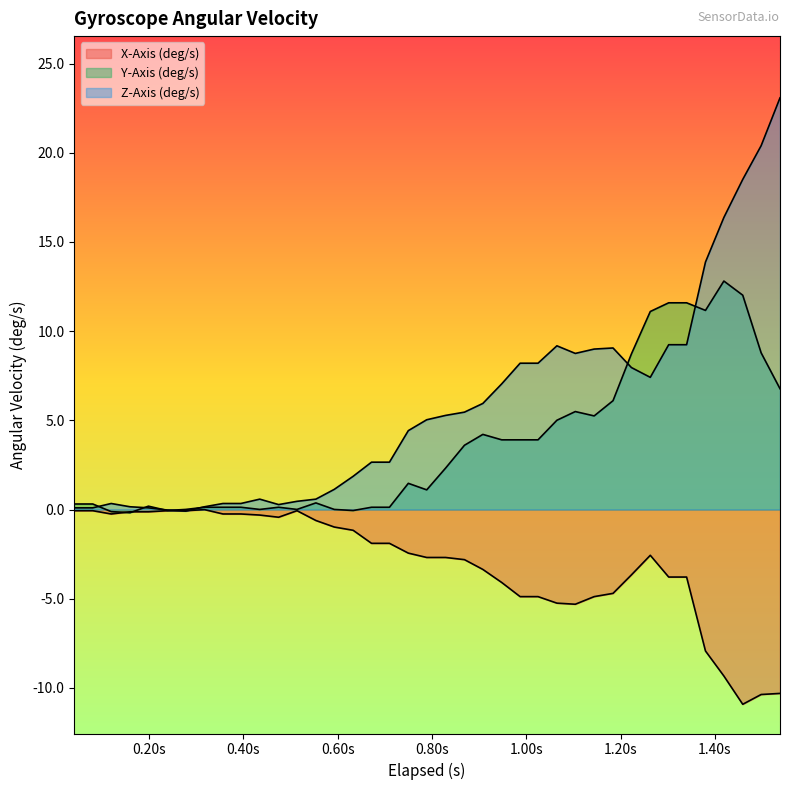

How many values in Z-Axis (deg/s) are below zero?

2